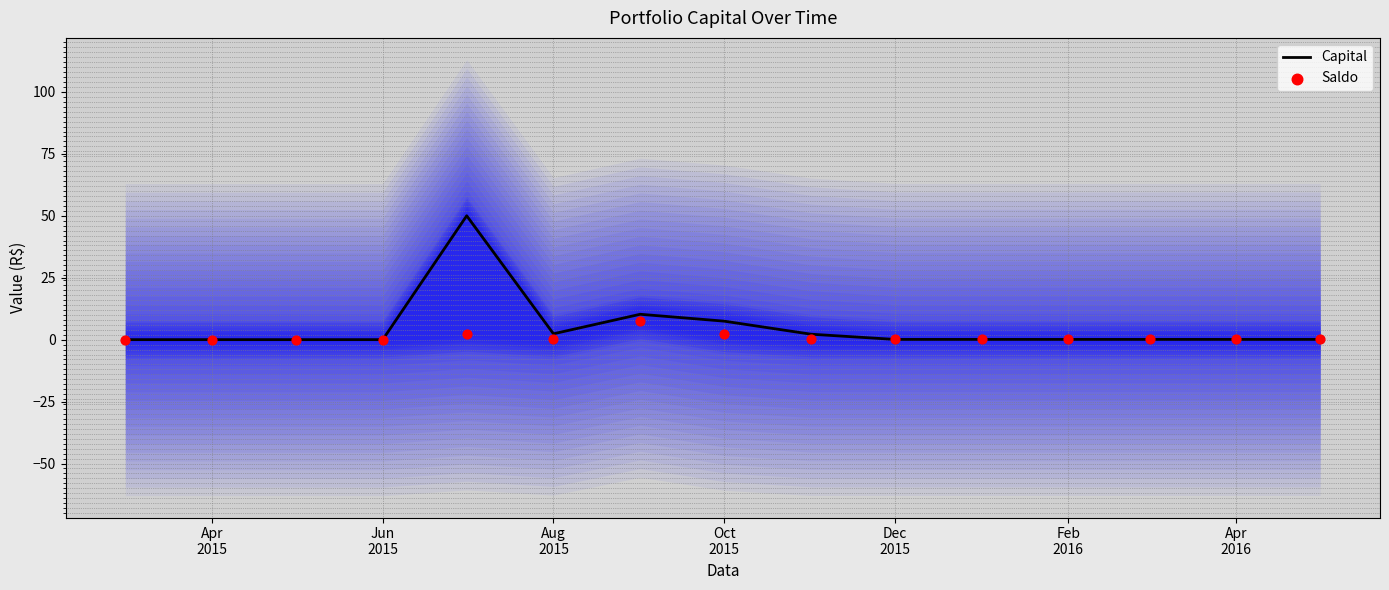

At how many categories does at least one series exceed 12?

1